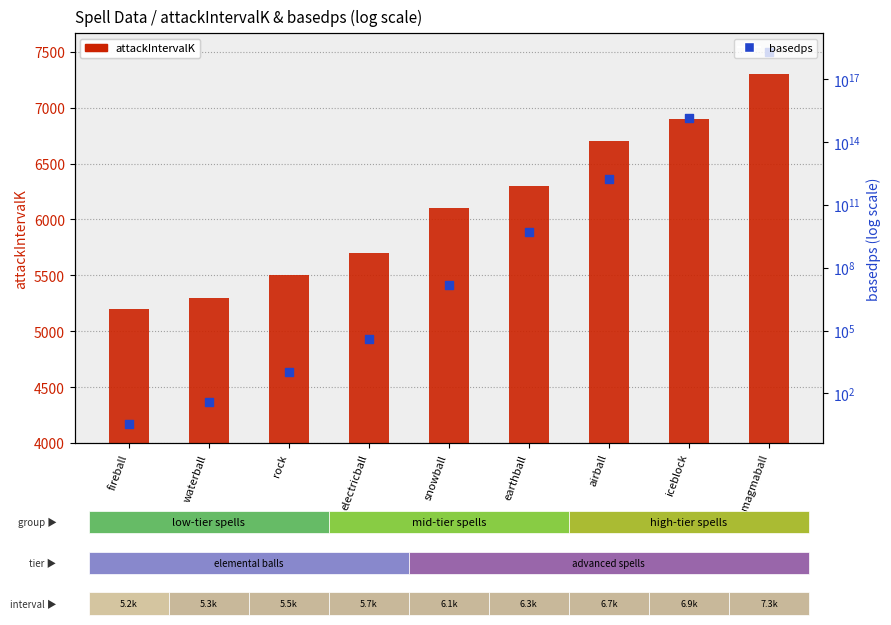

At which category is the sum across all series the highest?

magmaball